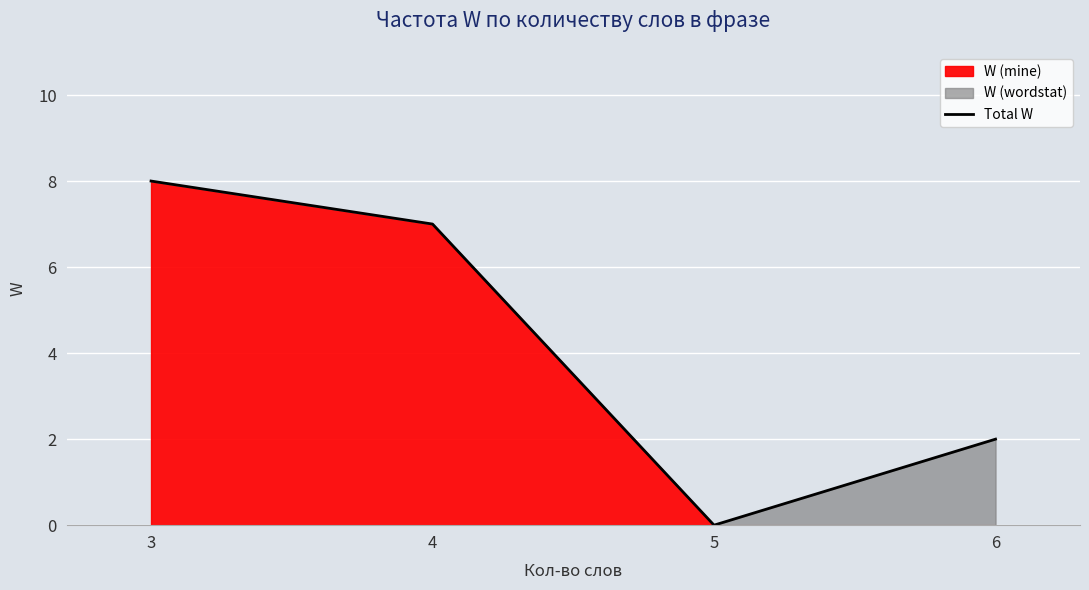

Where does the data first go above 7?

3